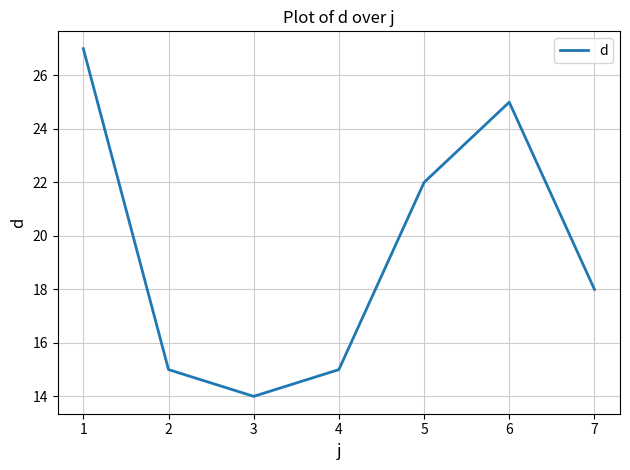

What is the change in value from 1 to 2?

-12